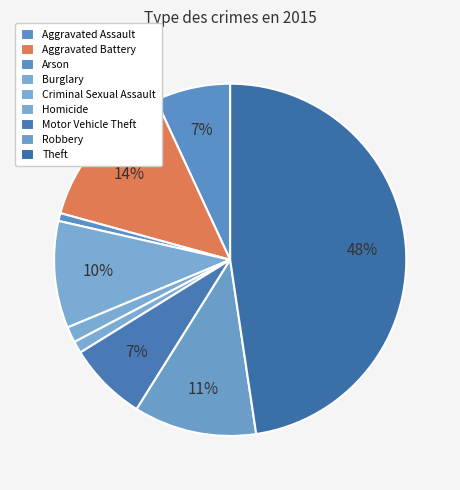

Combined, what portion of the pie is Homicide and Aggravated Battery?

14.9%